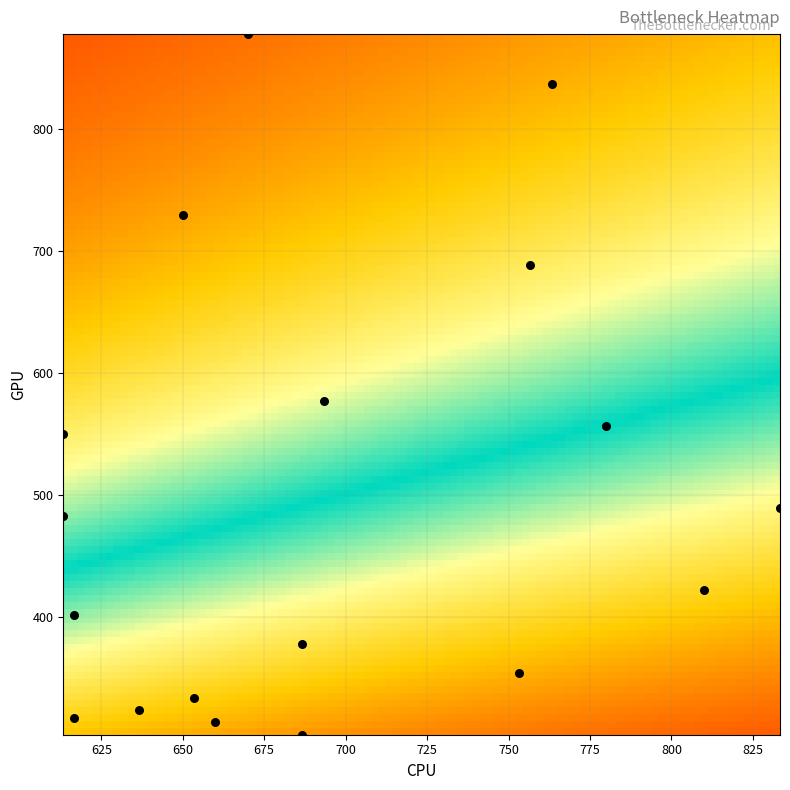

How many points are shown in the scatter plot?

18